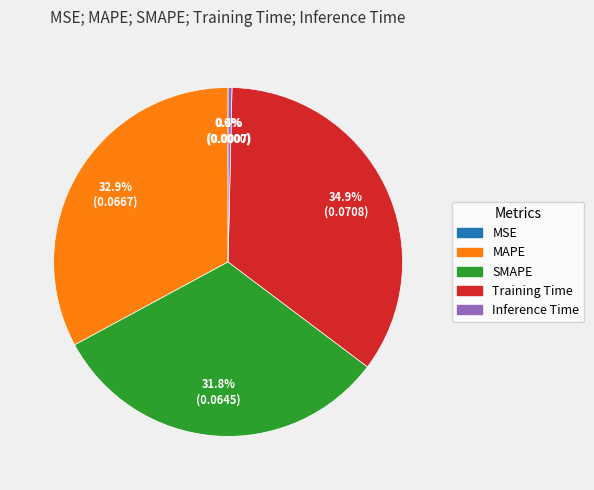

What percentage is the SMAPE slice, to the nearest percent?

32%